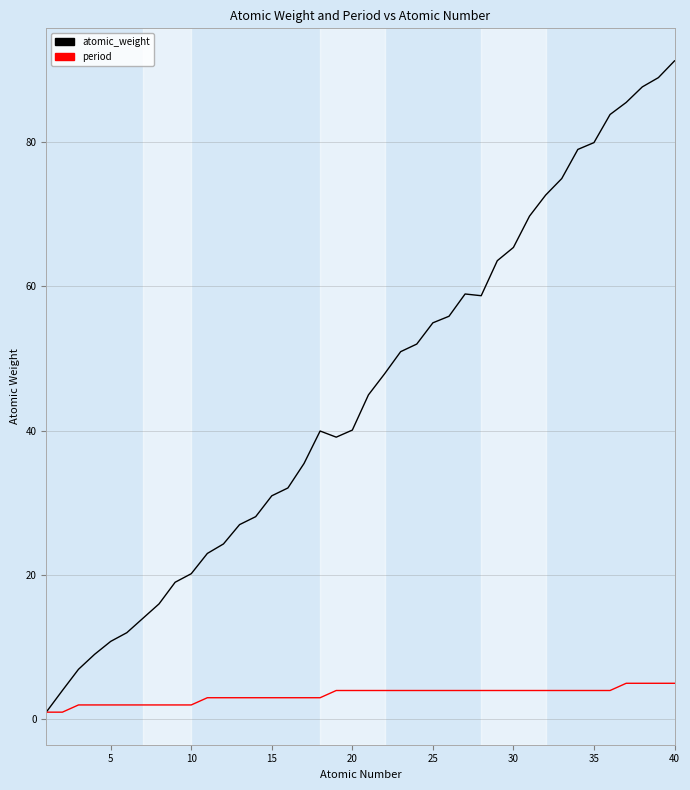

List the series in order of their overall mean, lowest first.

period, atomic_weight